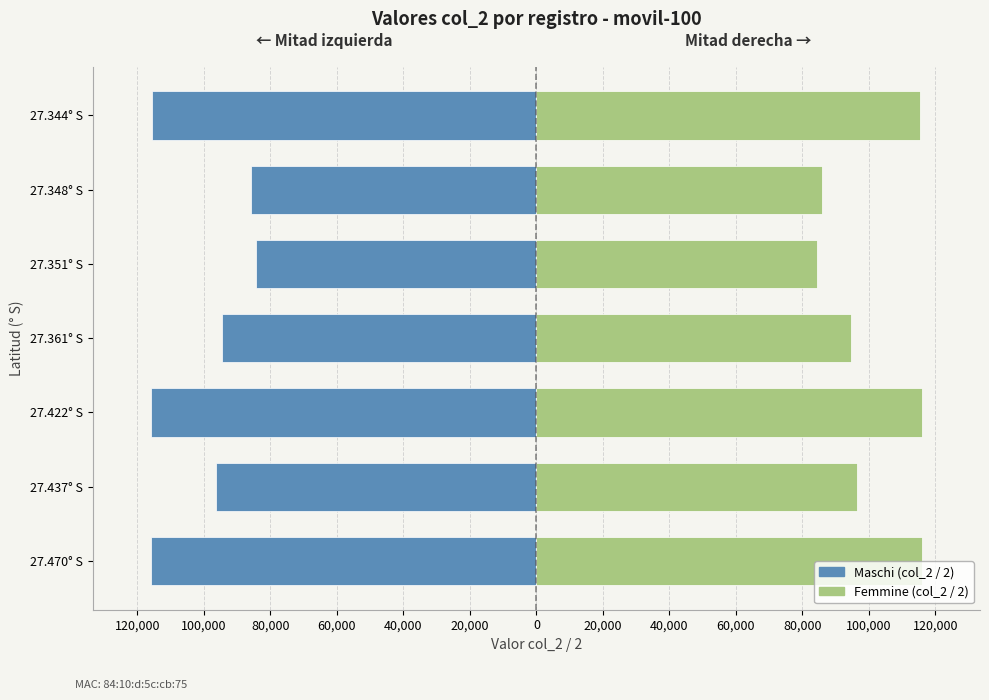

List the series in order of their overall mean, highest first.

Femmine (col_2 / 2), Maschi (col_2 / 2)